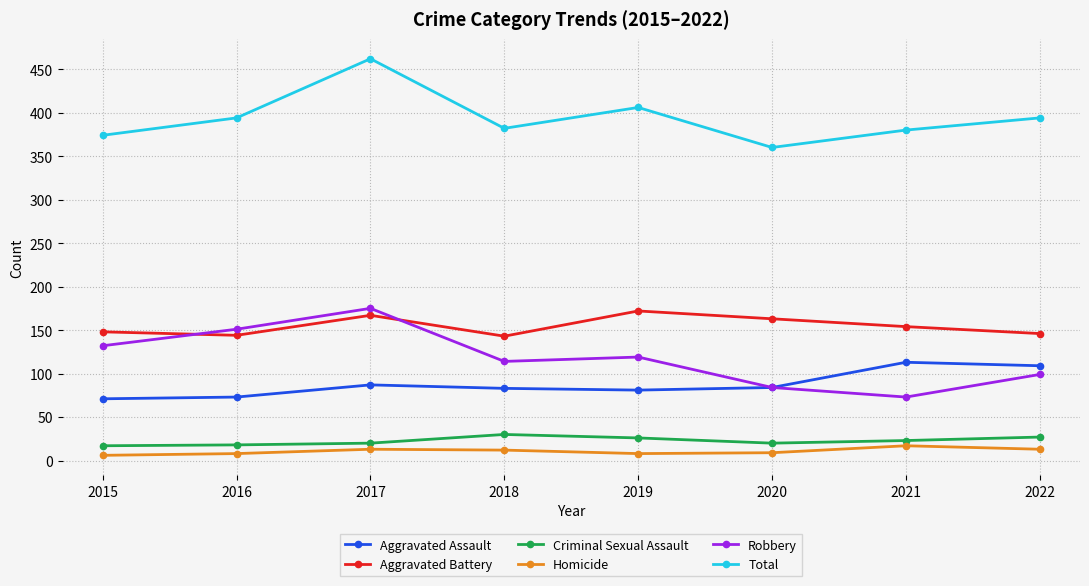

At which category is the sum across all series the highest?

2017